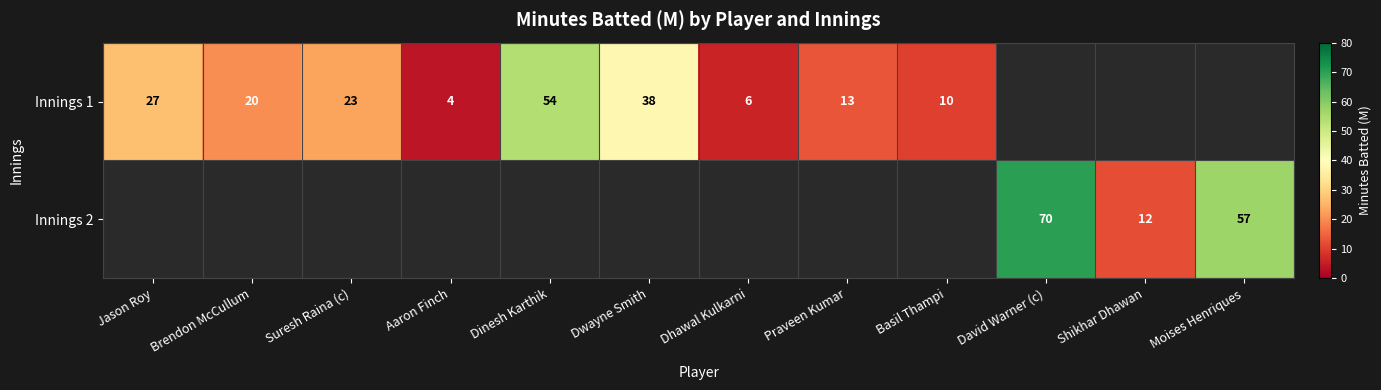

True or false: Innings 2 has a value of 57 at Moises Henriques.

True